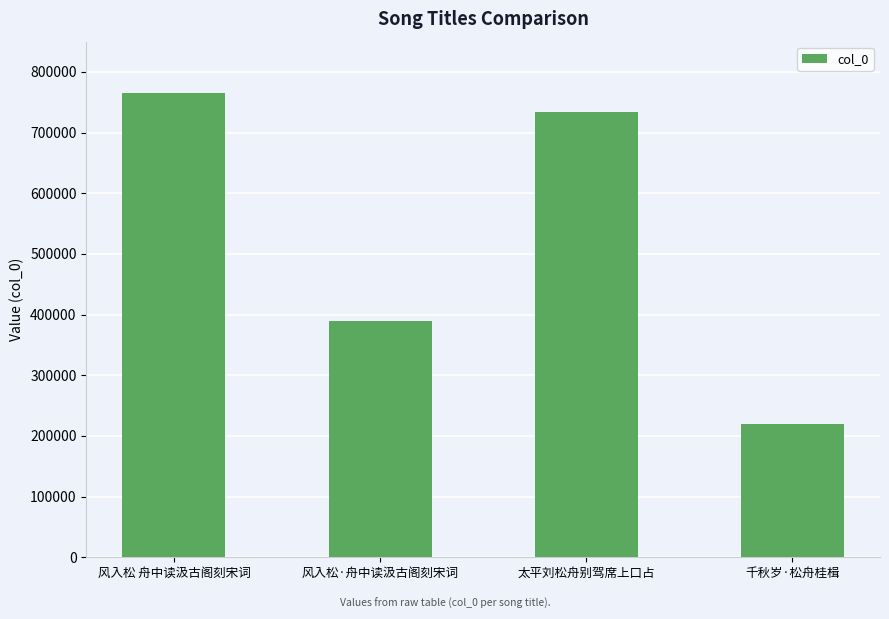

What is the label of the 2nd bar from the left?

风入松·舟中读汲古阁刻宋词